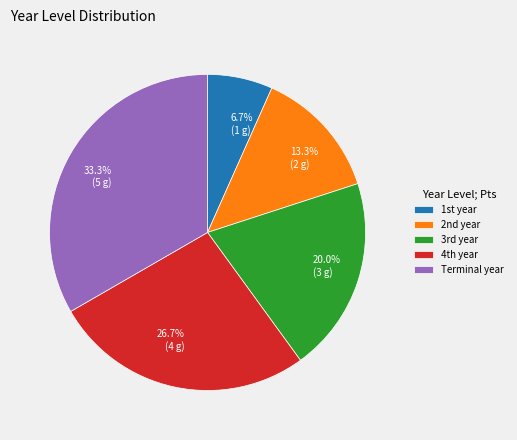

Rank the categories by value from highest to lowest.

Terminal year, 4th year, 3rd year, 2nd year, 1st year